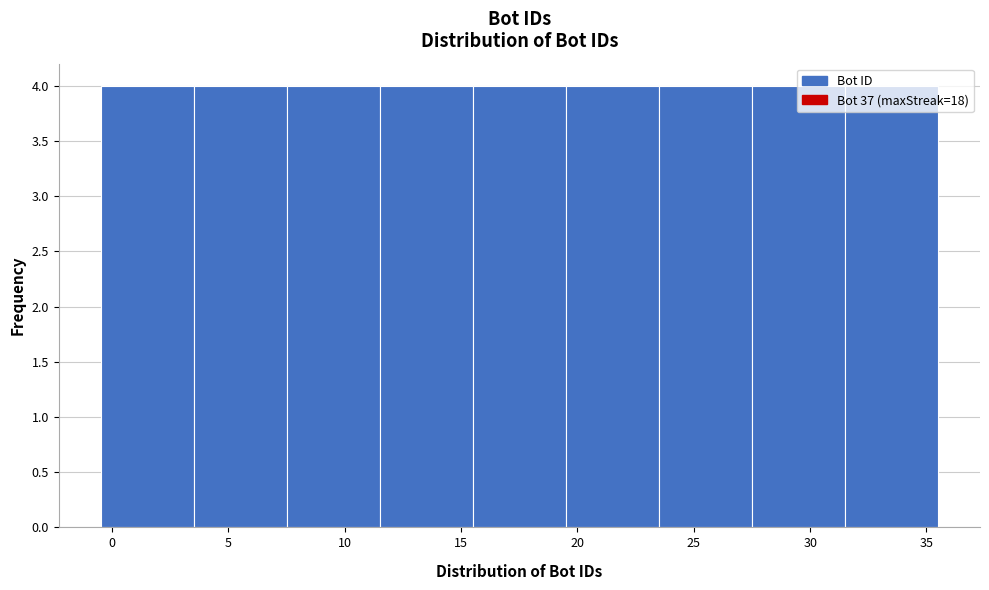

Reading left to right, transcribe this chart: for each bar, give the range it covers on the x-axis and its height. The values are not printed on the chart, so give them approximately, as read against the axis.

-0.5 to 3.5: 4
3.5 to 7.5: 4
7.5 to 11.5: 4
11.5 to 15.5: 4
15.5 to 19.5: 4
19.5 to 23.5: 4
23.5 to 27.5: 4
27.5 to 31.5: 4
31.5 to 35.5: 4